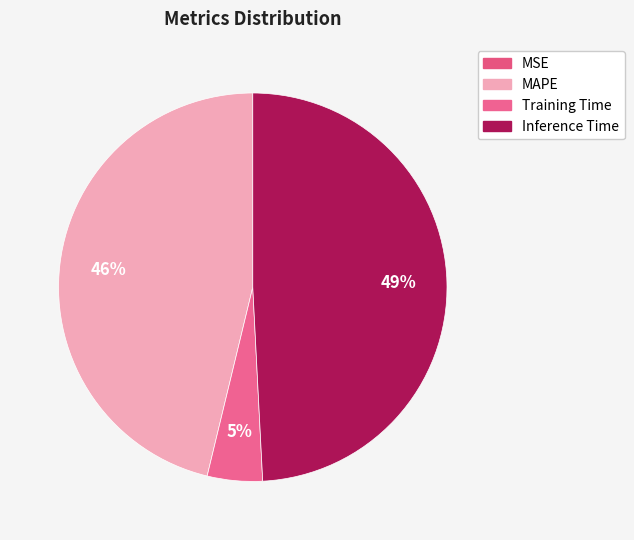

Does any single category account for the majority?

No